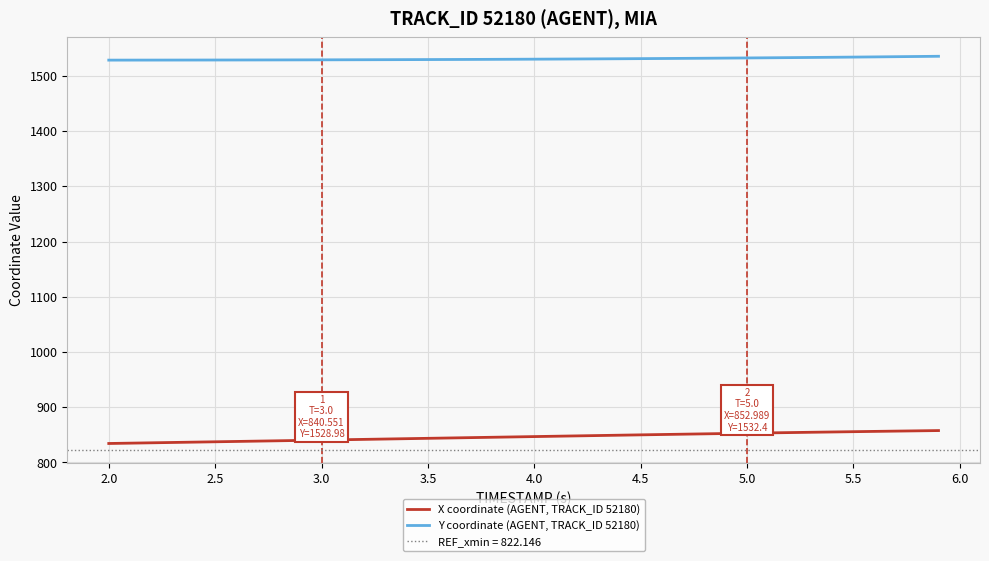

What is the minimum value for X coordinate (AGENT, TRACK_ID 52180)?

834.4